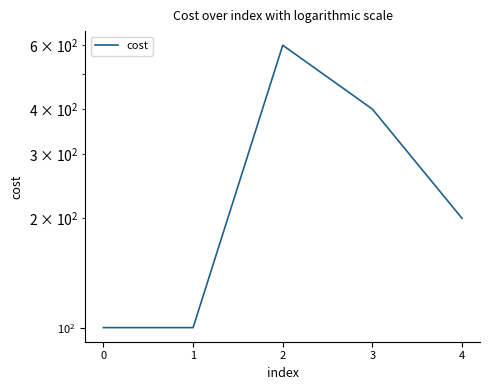

What is the smallest value displayed?

100